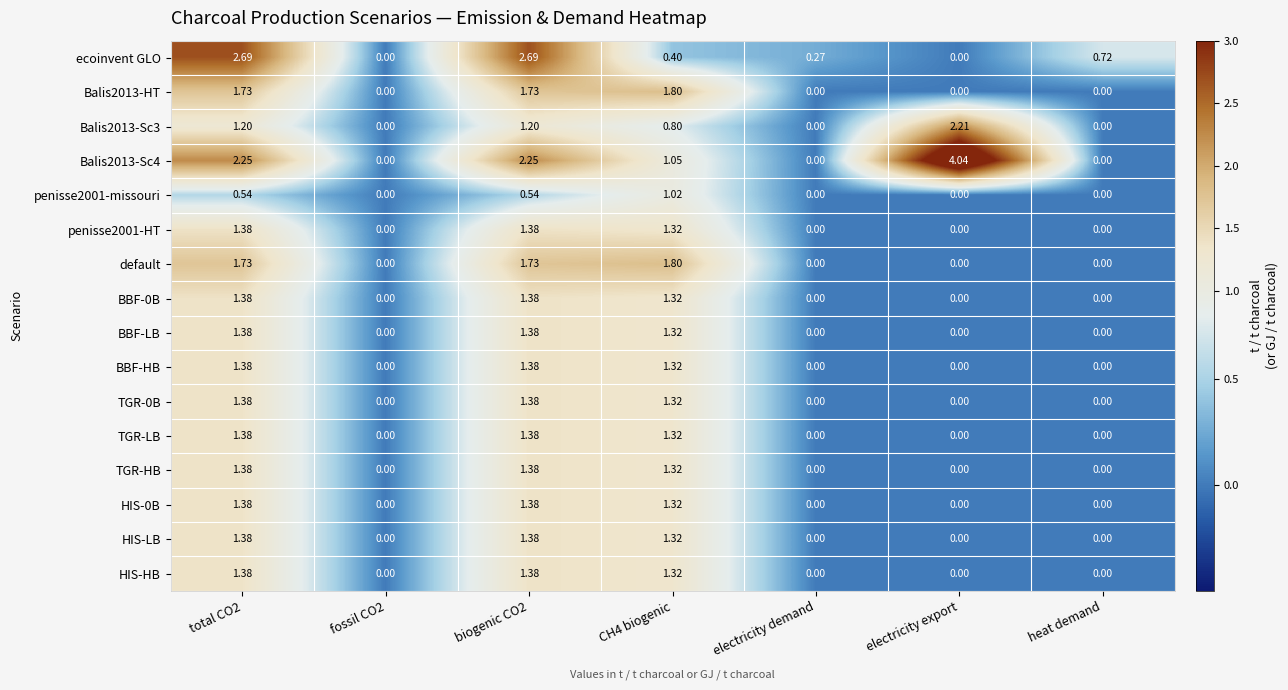

Is the value of TGR-HB at biogenic CO2 greater than the value of penisse2001-missouri at electricity export?

Yes